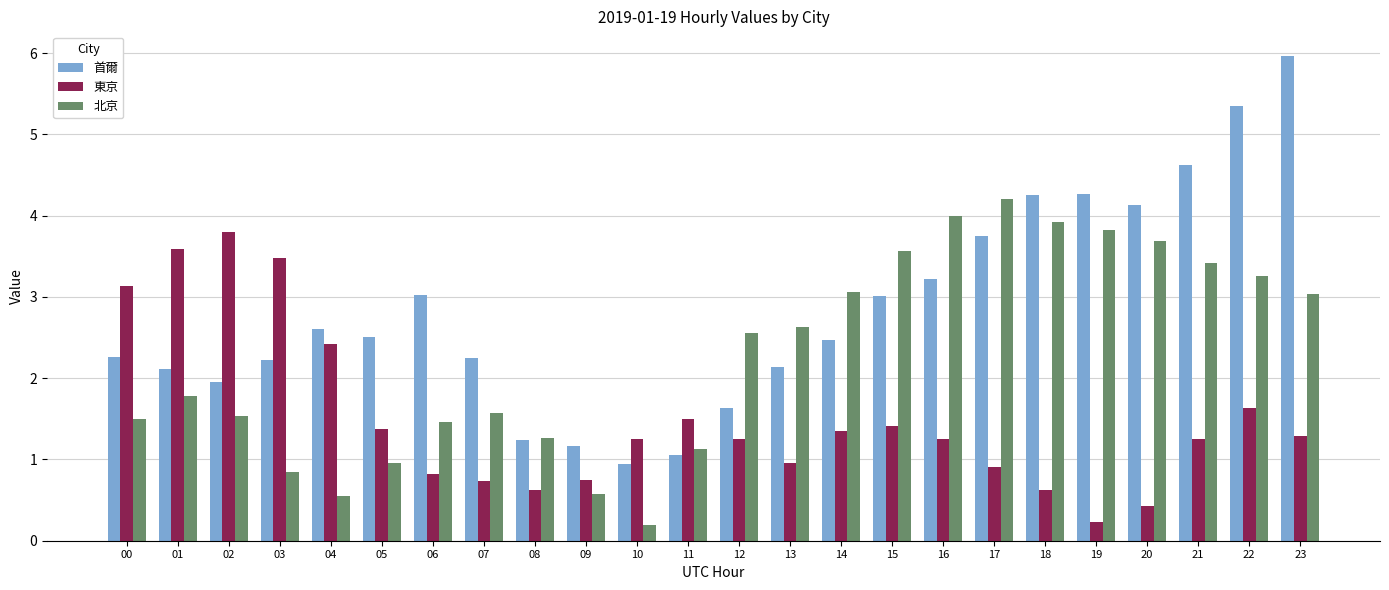

What is the average value of the 北京 series?

2.3